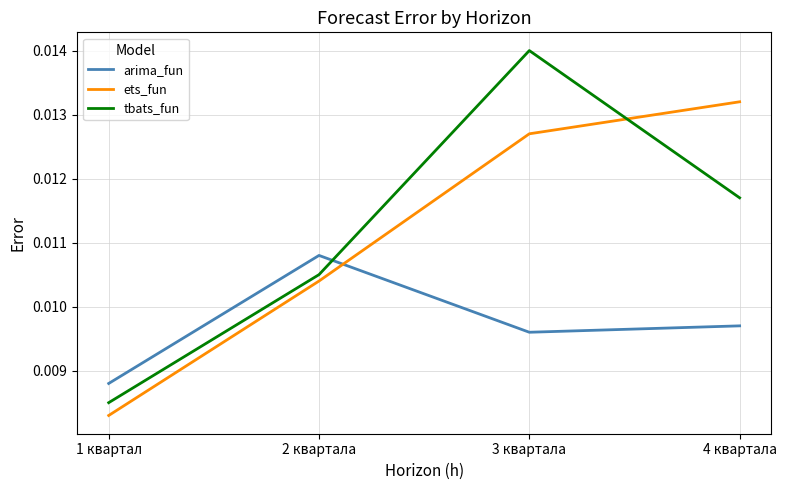

Where do ets_fun and arima_fun first cross each other?

2 квартала and 3 квартала